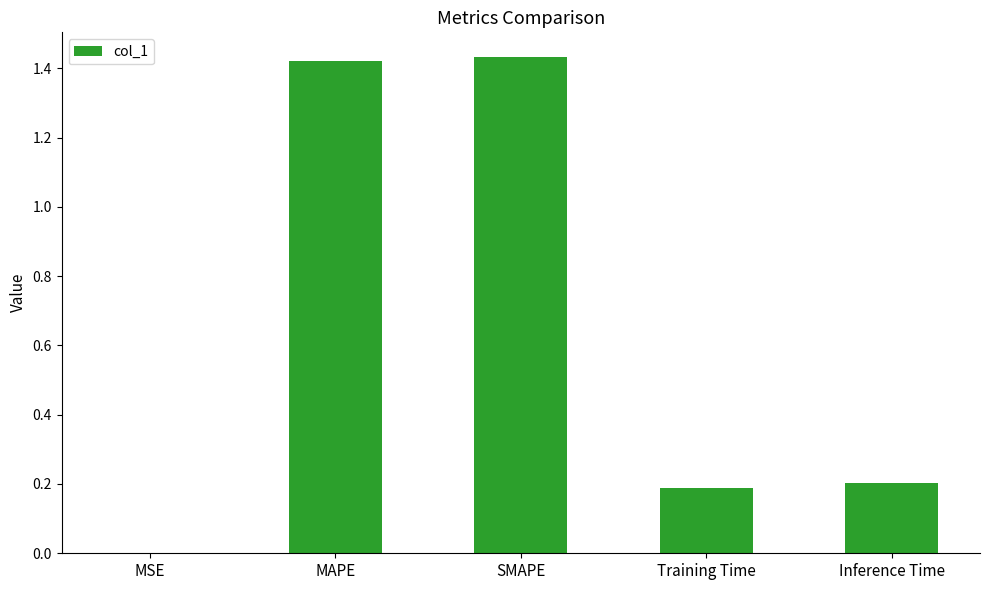

At which label is the value closest to 0?

MSE